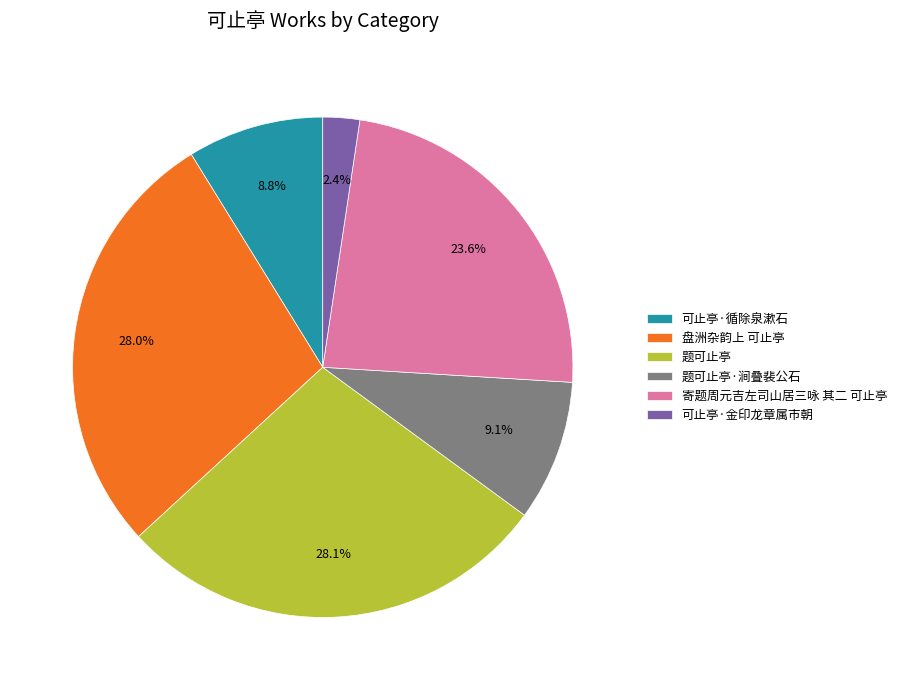

How many segments does this pie chart have?

6